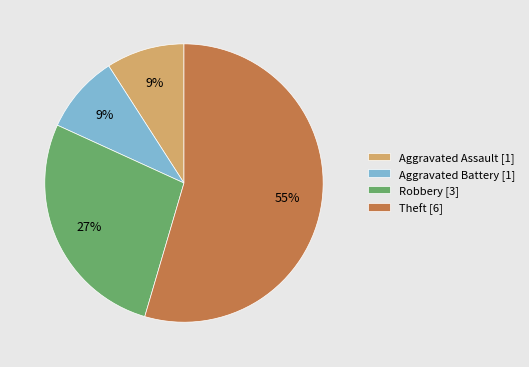

Is there a majority slice in this chart?

Yes